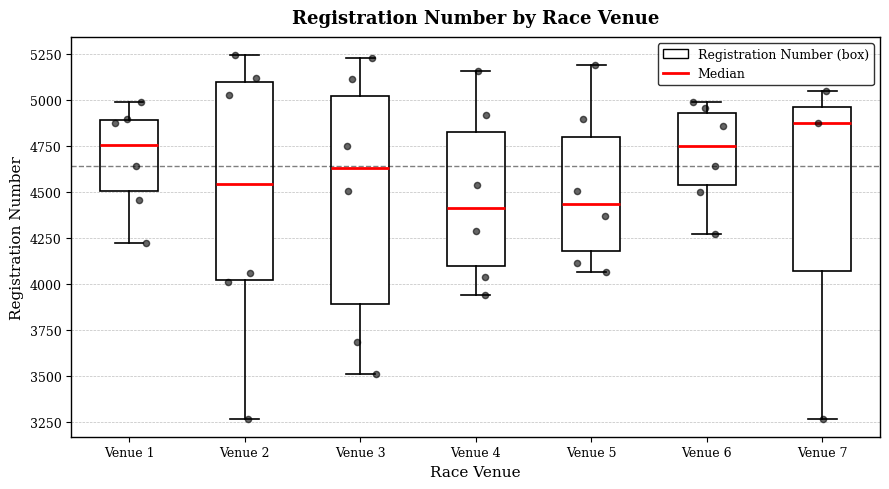

Reading left to right, transcribe this box plot: for each box, give where its median line is, the range the box spans, and where its two whiskers end, as read against the y-axis. The values are not printed on the chart, so give them approximately, as read against the axis.

Venue 1: median 4750, box 4500 to 4900, whiskers 4200 to 5000
Venue 2: median 4550, box 4000 to 5100, whiskers 3250 to 5250
Venue 3: median 4650, box 3900 to 5000, whiskers 3500 to 5250
Venue 4: median 4400, box 4100 to 4800, whiskers 3950 to 5150
Venue 5: median 4450, box 4200 to 4800, whiskers 4050 to 5200
Venue 6: median 4750, box 4550 to 4950, whiskers 4250 to 5000
Venue 7: median 4850, box 4050 to 4950, whiskers 3250 to 5050